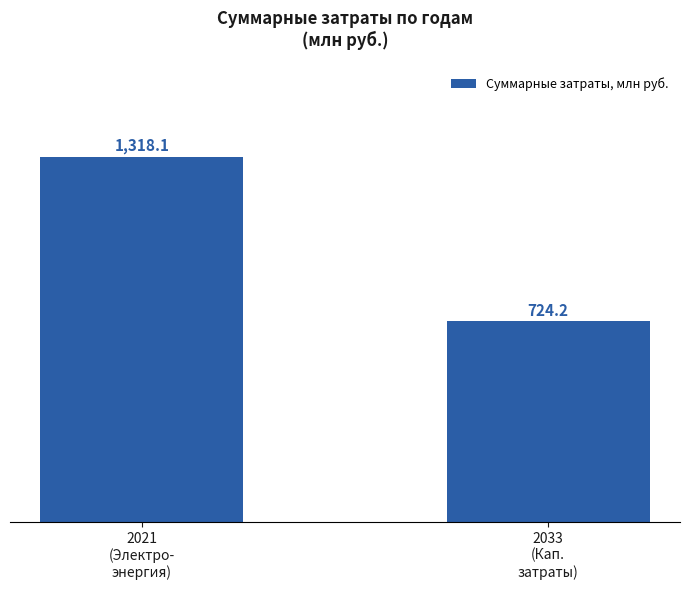

True or false: the data shows 167.0 at 2033
(Кап.
затраты).

False